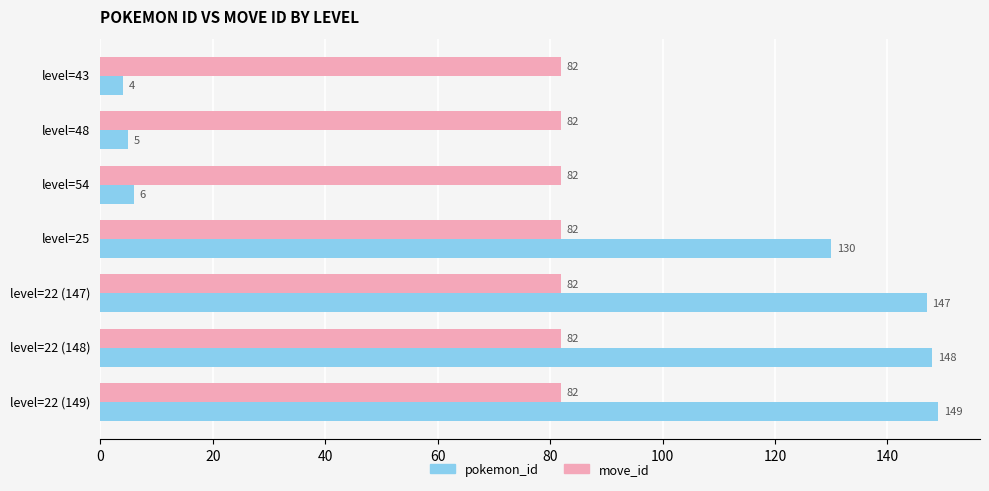

The move_id series shows 142 at level=43. True or false?

False